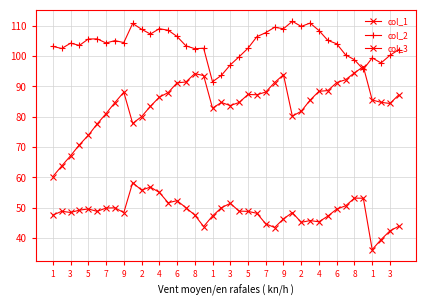

Does the chart have visible grid lines?

Yes